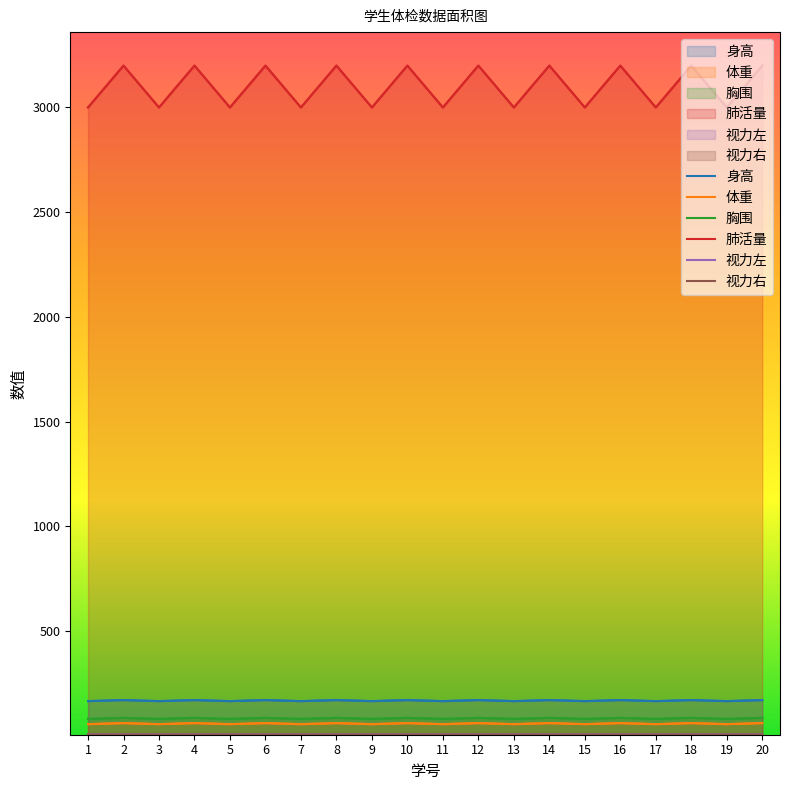

In 身高, how many points are lower than both neighbors (excluding endpoints)?

9